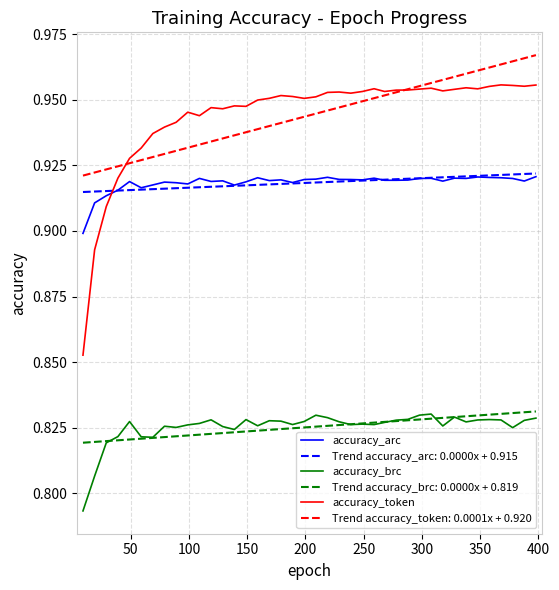

True or false: Trend accuracy_brc: 0.0000x + 0.819 and accuracy_arc intersect in this chart.

False